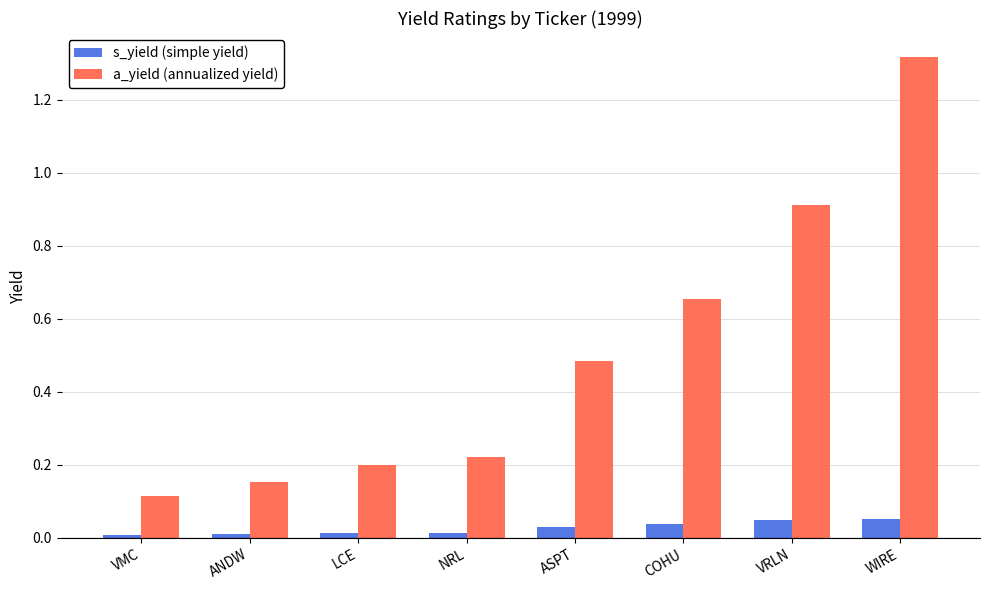

Count the number of categories in the chart.

8